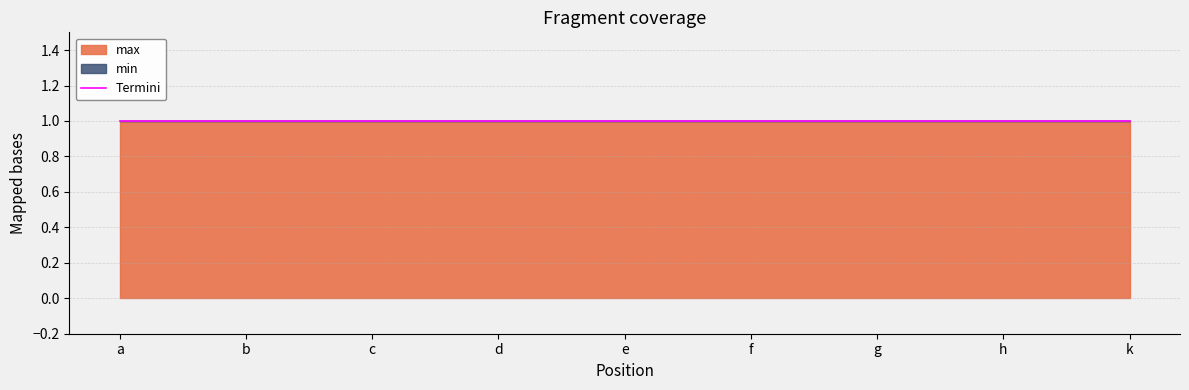

What is the label of the 6th point from the right?

d